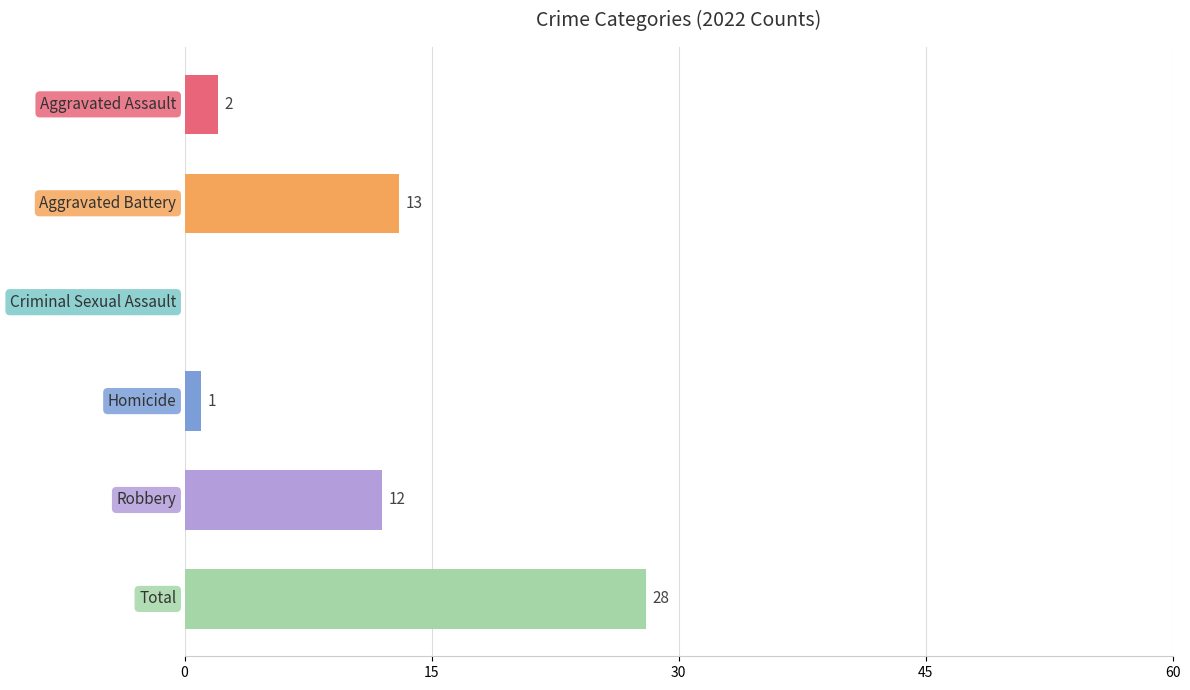

What is the maximum value shown in the chart?

28